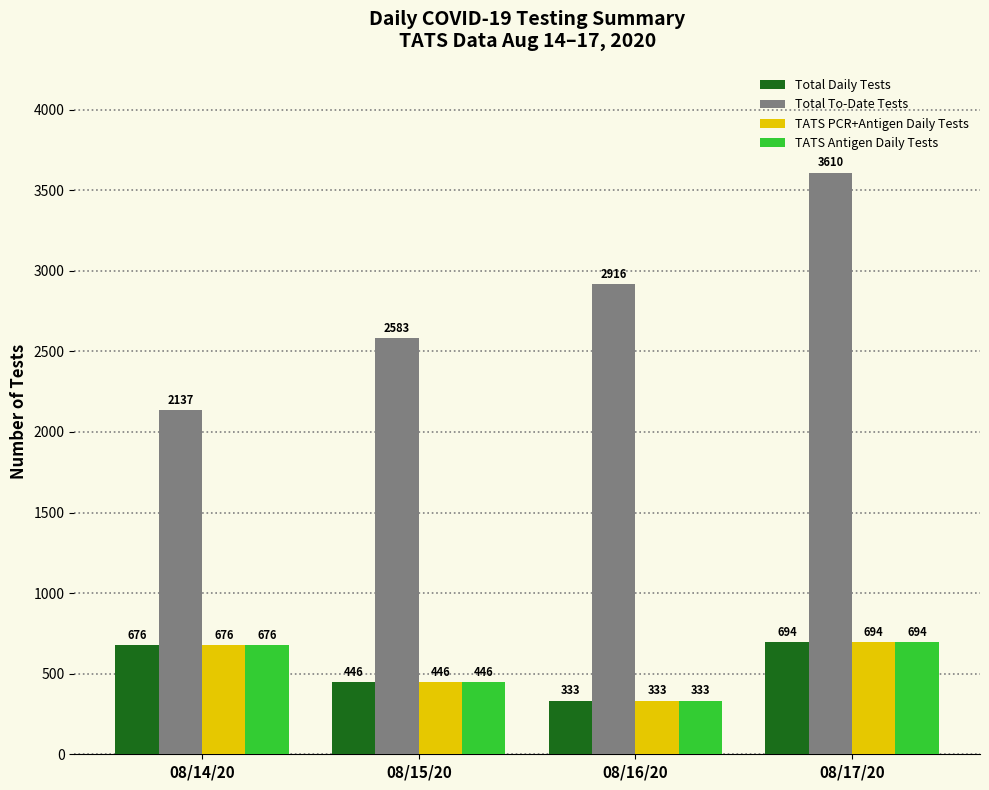

How many bars are there in total?

16